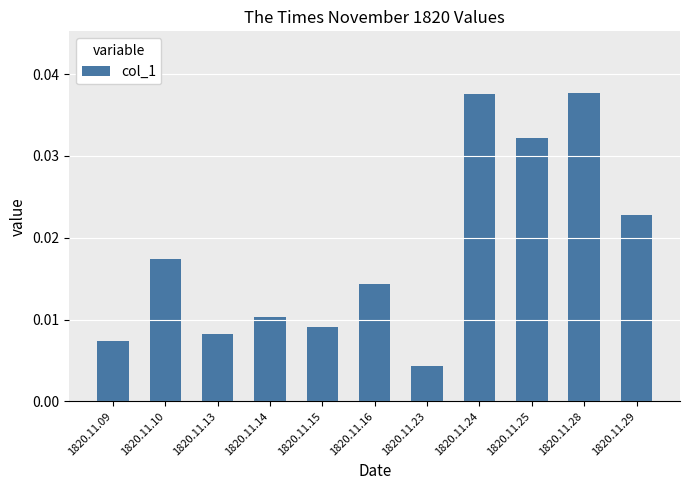

Which label corresponds to the smallest value in the chart?

1820.11.23